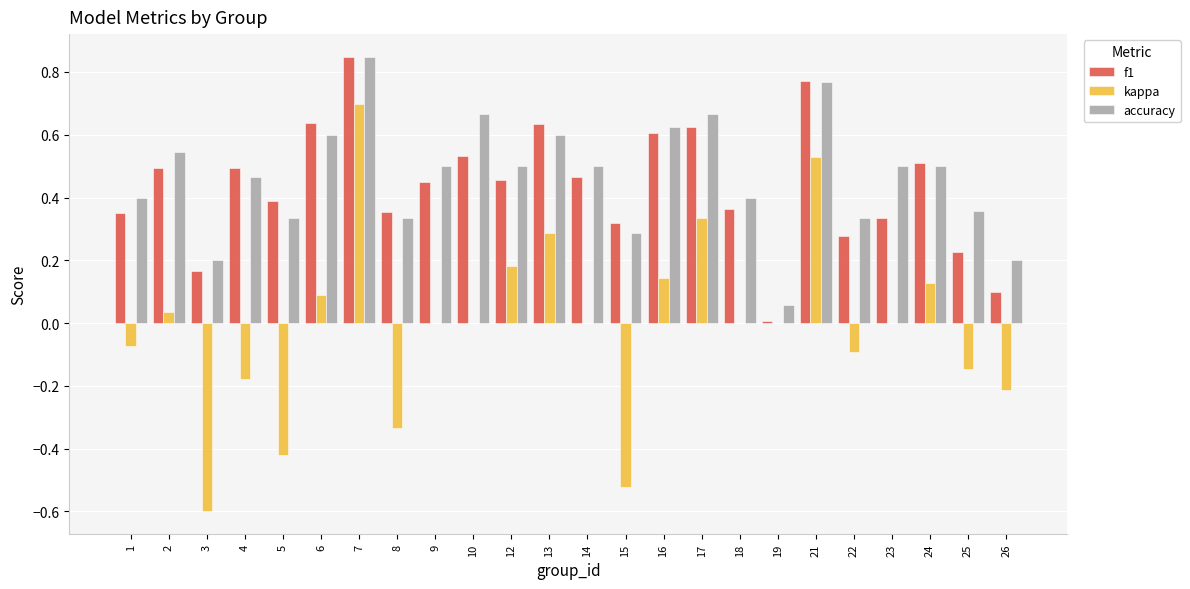

At which category is the sum across all series the highest?

7